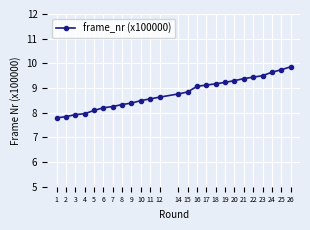

What is the greatest value displayed?

9.9